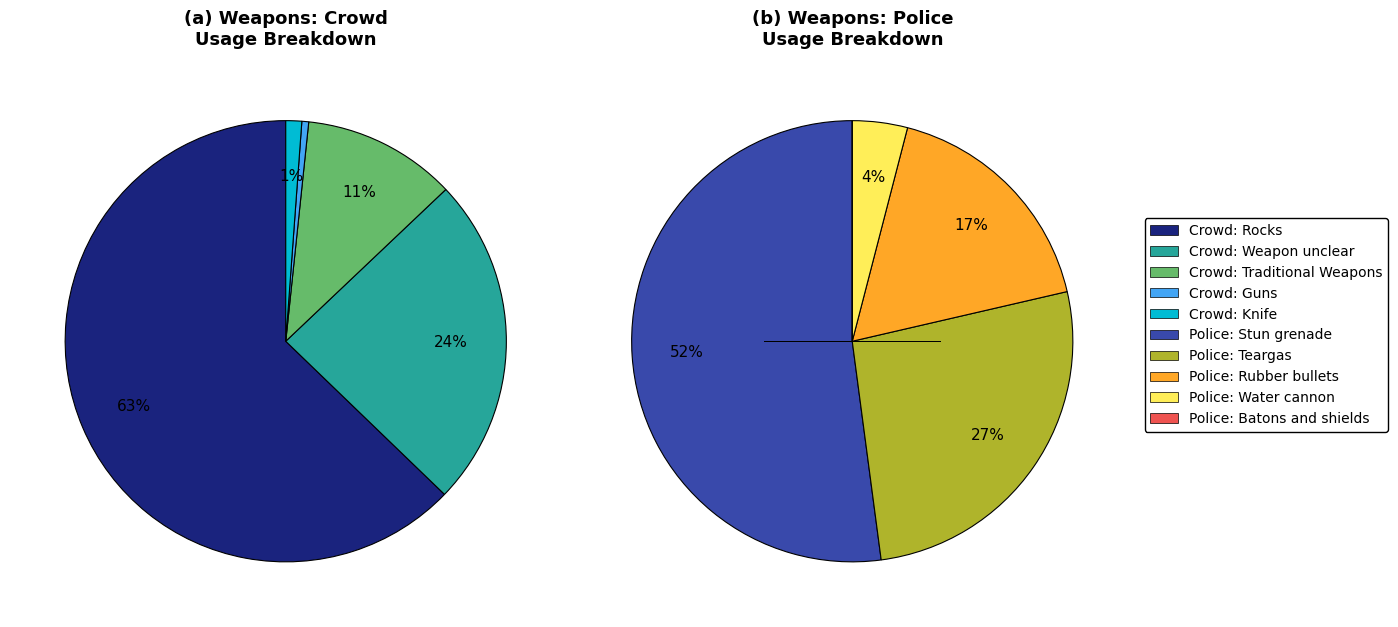

How many segments does this pie chart have?

10